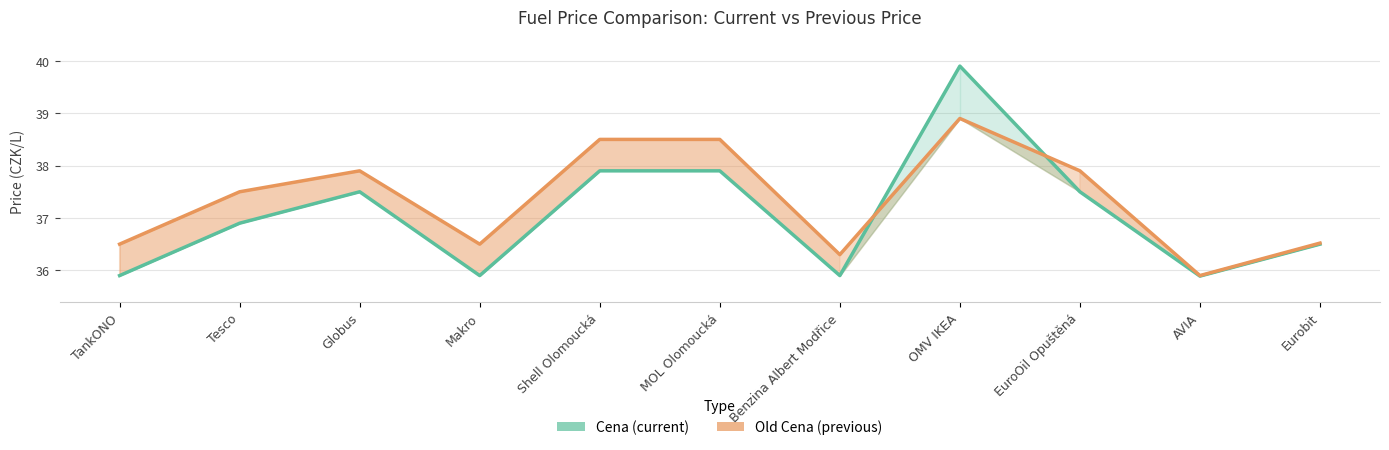

Between Tesco and Benzina Albert Modřice, which is larger?

Tesco